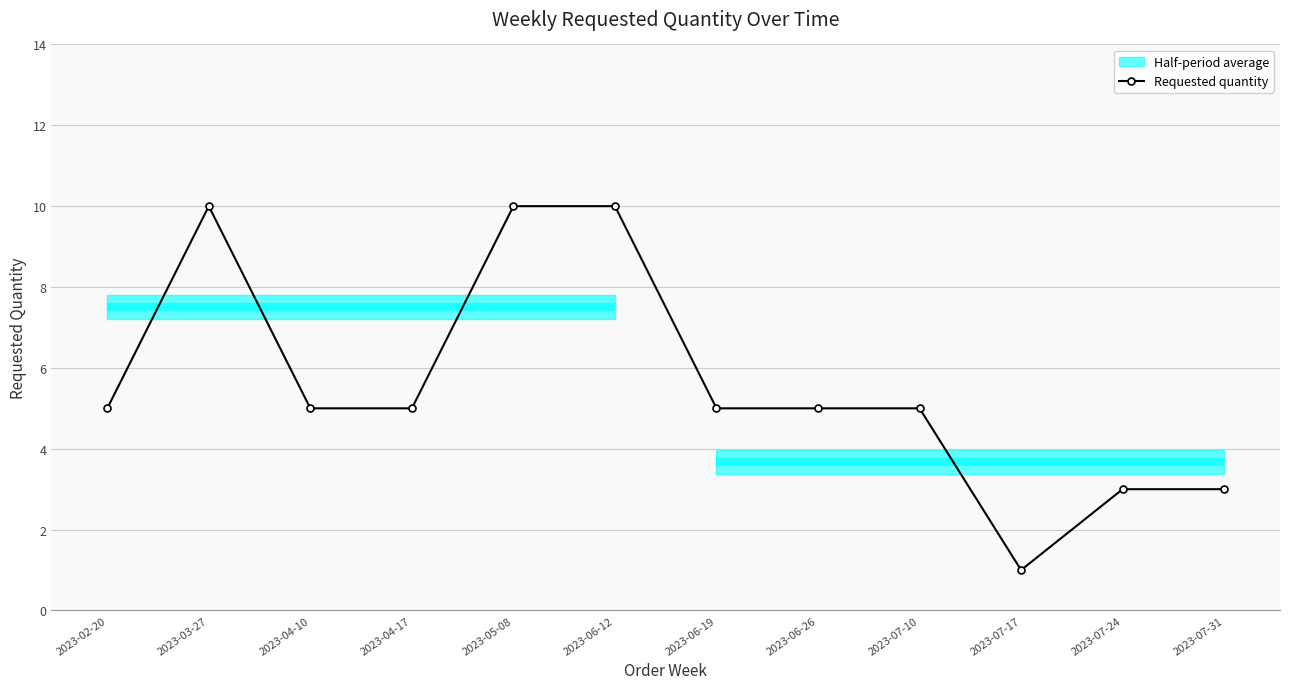

What is the label of the 1st point from the right?

2023-07-31